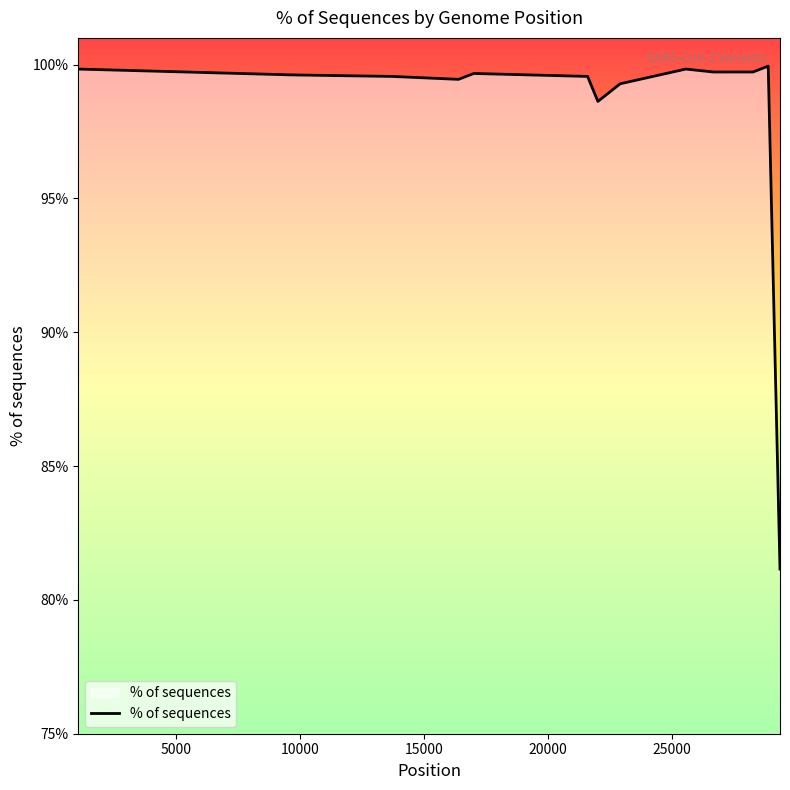

What is the difference between the maximum and minimum values?

18.8